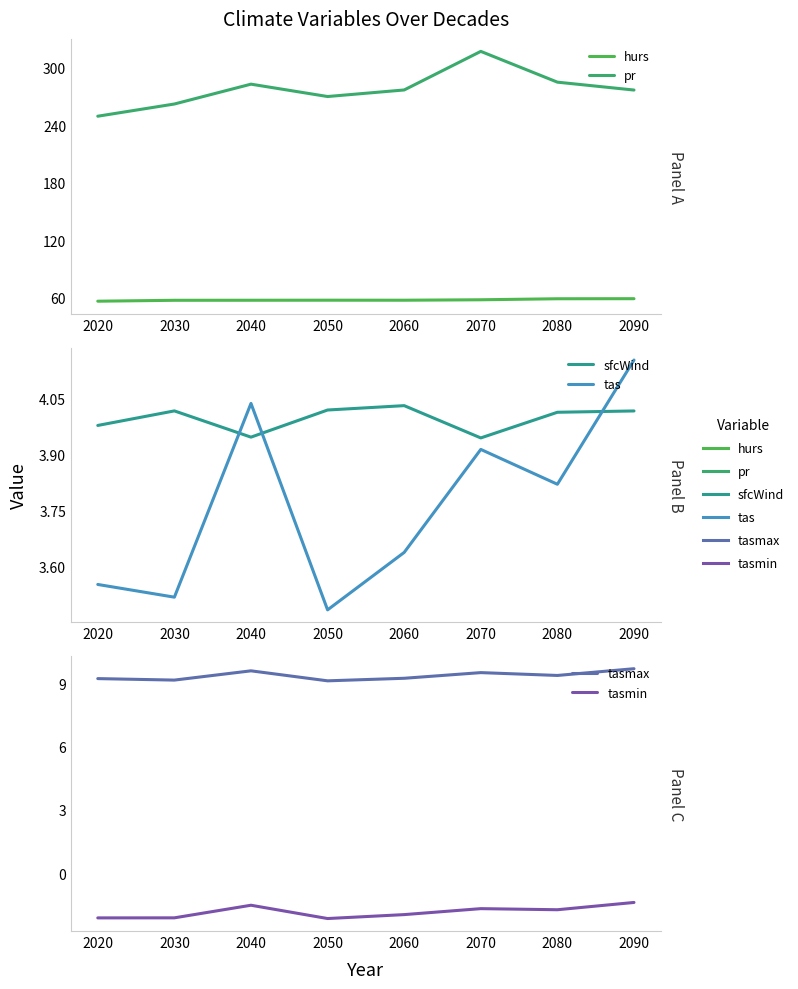

What is the difference between the highest and lowest values at 2040?

284.4